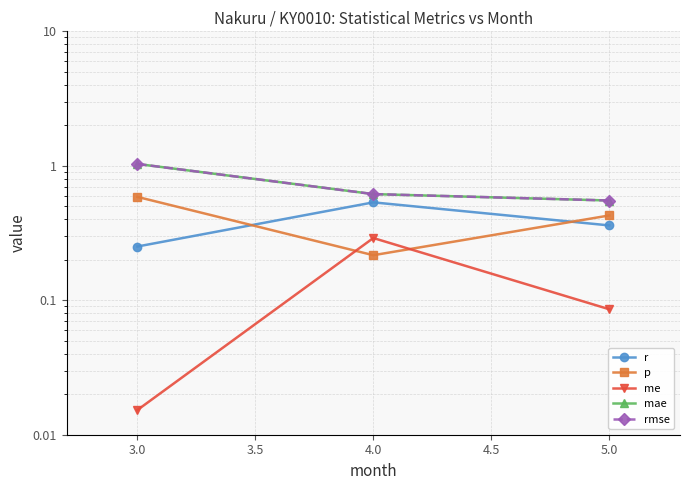

At how many categories does at least one series exceed 0?

3